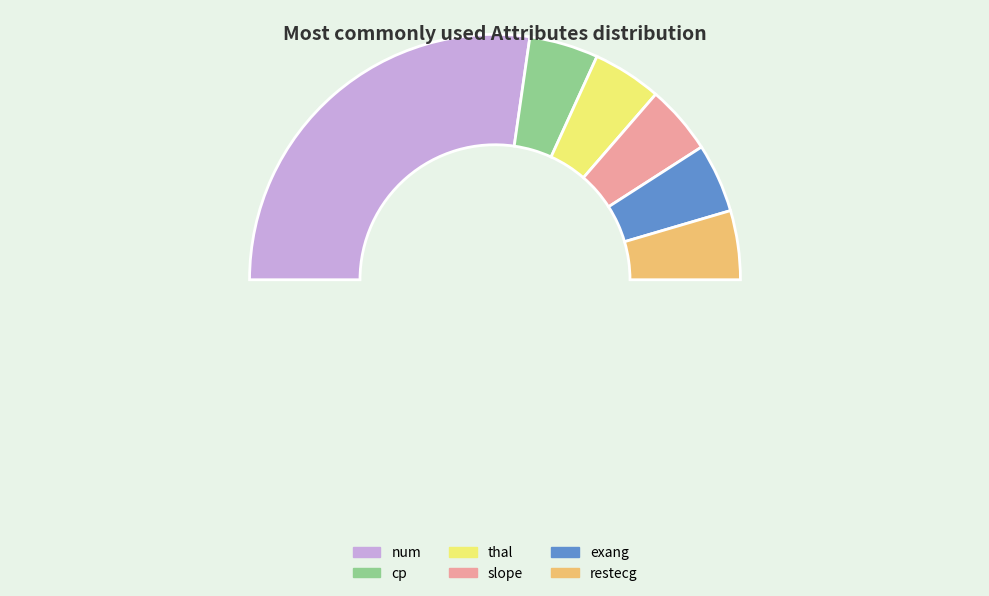

Rank the categories by value from highest to lowest.

num, cp, thal, slope, exang, restecg